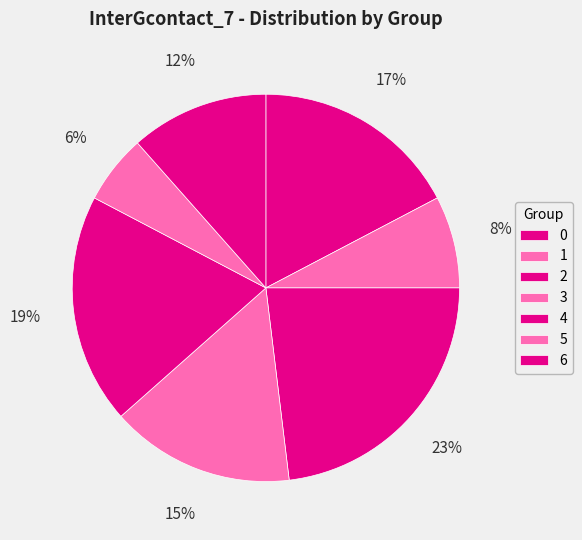

To the nearest percent, what percentage of the pie is 5?

6%